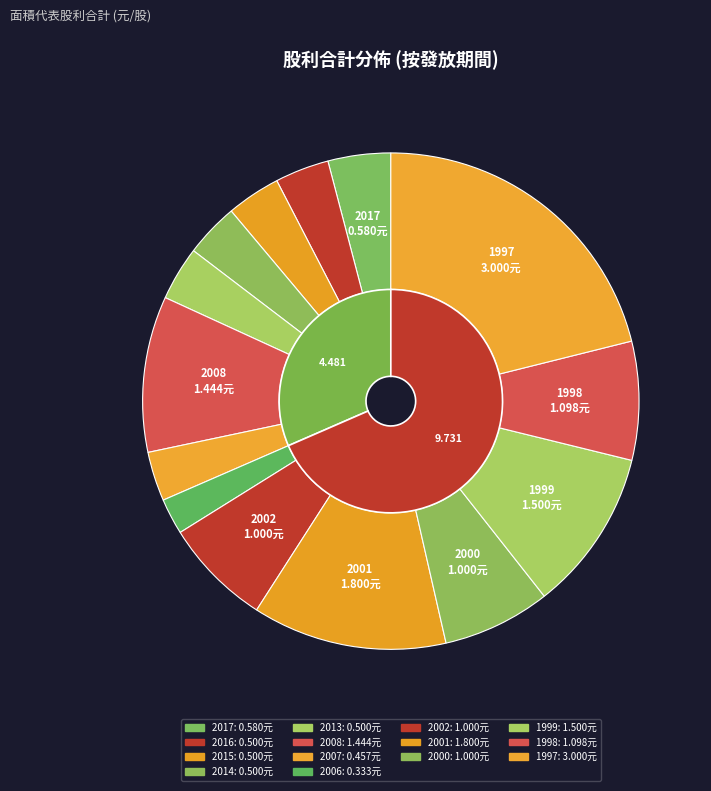

What portion of the pie excludes 2008?

89.8%